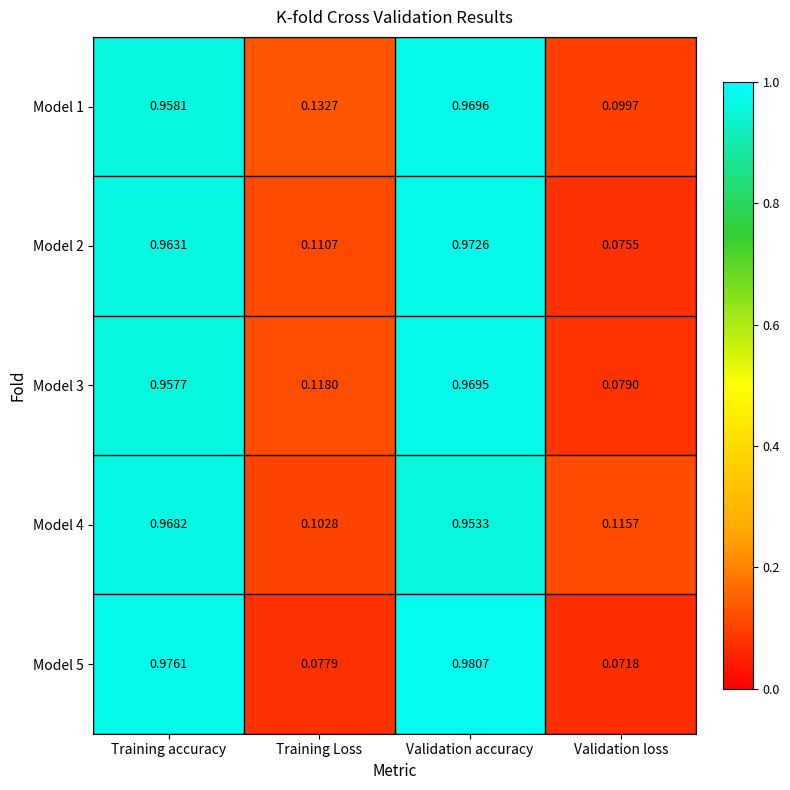

Which label corresponds to the smallest value in the chart?

Validation loss